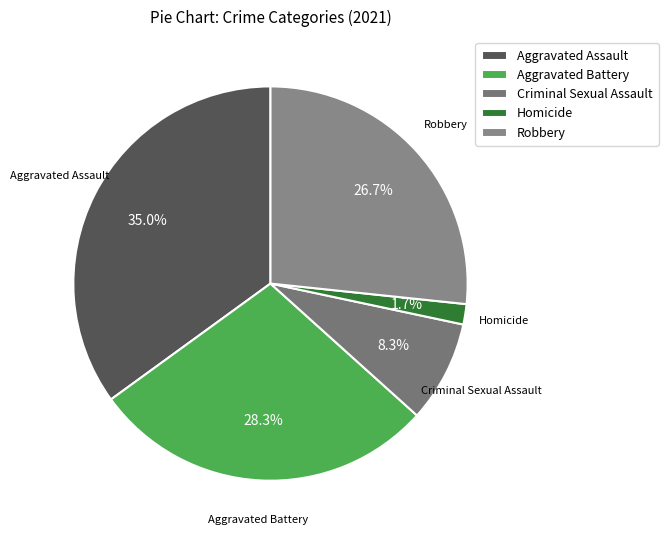

Count the number of slices in the pie.

5